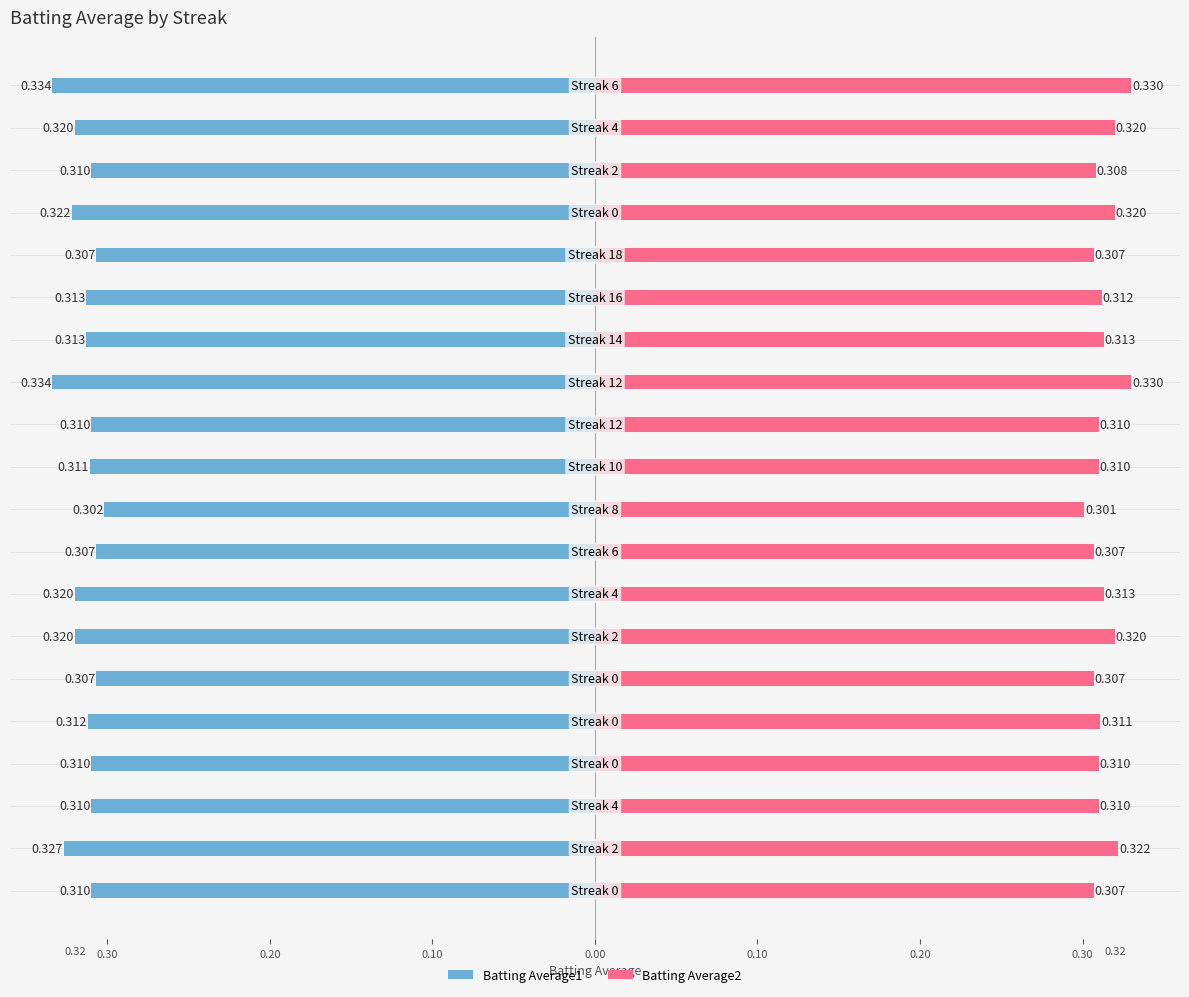

What is the value of the Batting Average1 bar at the 15th from the left?

-0.3